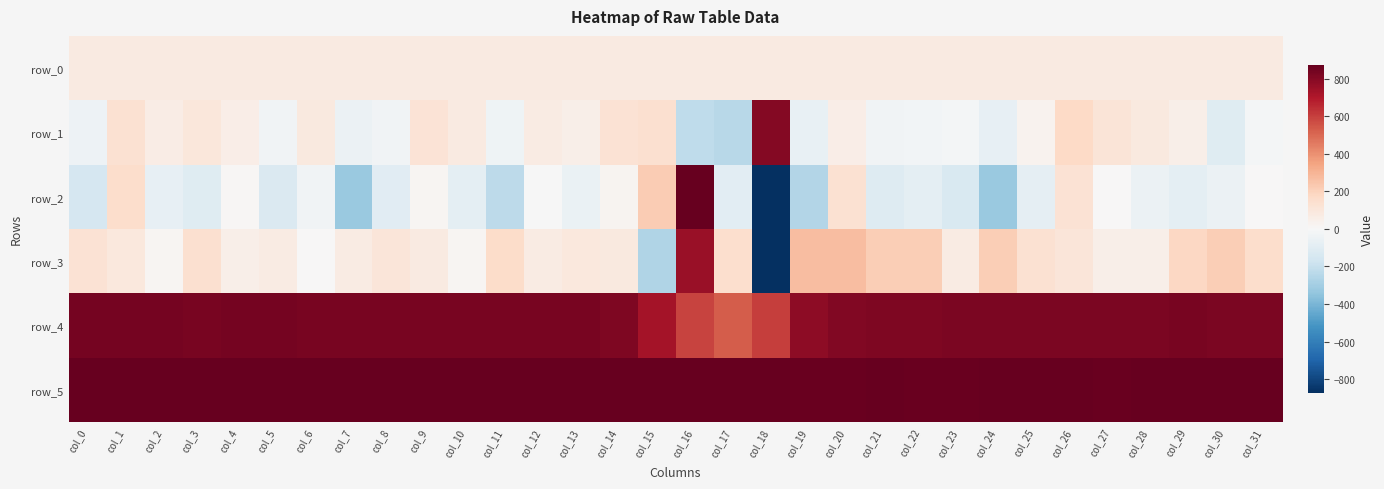

Reading left to right, transcribe all the data shown in this chart.

row_0: 77.1	77.1	77.2	77.2	77.2	77.3	77.3	77.4	77.5	77.5	77.5	77.6	77.6	77.7	77.8	77.8	77.8	77.9	77.9	77.9	78.0	78.1	78.1	78.2	78.2	78.2	78.3	78.3	78.4	78.5	78.5	78.5
row_1: -42.0	131.0	65.0	98.0	58.0	-28.0	85.0	-53.0	-29.0	119.0	79.0	-38.0	72.0	49.0	128.0	143.0	-225.0	-239.0	801.0	-64.0	59.0	-29.0	-23.0	-15.0	-70.0	33.0	173.0	115.0	82.0	52.0	-107.0	-15.0
row_2: -148.0	153.0	-74.0	-109.0	8.0	-123.0	-28.0	-325.0	-100.0	16.0	-85.0	-228.0	-6.0	-61.0	25.0	222.0	1173.0	-95.0	-1558.0	-255.0	133.0	-111.0	-84.0	-131.0	-321.0	-77.0	124.0	0.0	-49.0	-87.0	-51.0	5.0
row_3: 125.0	89.0	15.0	141.0	53.0	75.0	5.0	69.0	106.0	81.0	16.0	157.0	71.0	91.0	82.0	-266.0	753.0	148.0	-948.0	269.0	268.0	212.0	213.0	72.0	212.0	131.0	109.0	50.0	51.0	180.0	215.0	153.0
row_4: 837.0	839.0	837.0	830.0	833.0	837.0	829.0	832.0	826.0	831.0	832.0	831.0	831.0	830.0	818.0	730.0	587.0	530.0	603.0	780.0	811.0	816.0	817.0	825.0	822.0	820.0	822.0	823.0	824.0	826.0	823.0	825.0
row_5: 872.0	871.0	871.0	867.0	873.0	868.0	873.0	871.0	871.0	875.0	868.0	877.0	875.0	869.0	875.0	872.0	883.0	883.0	874.0	864.0	864.0	867.0	865.0	864.0	867.0	869.0	873.0	861.0	871.0	868.0	870.0	871.0